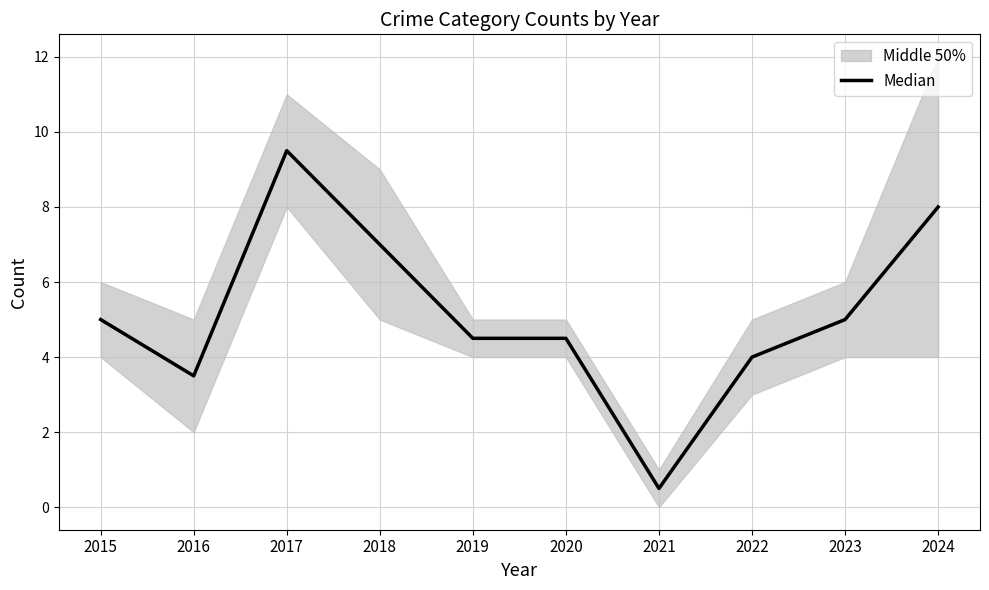

Reading left to right, transcribe all the data shown in this chart.

5.0	3.5	9.5	7.0	4.5	4.5	0.5	4.0	5.0	8.0